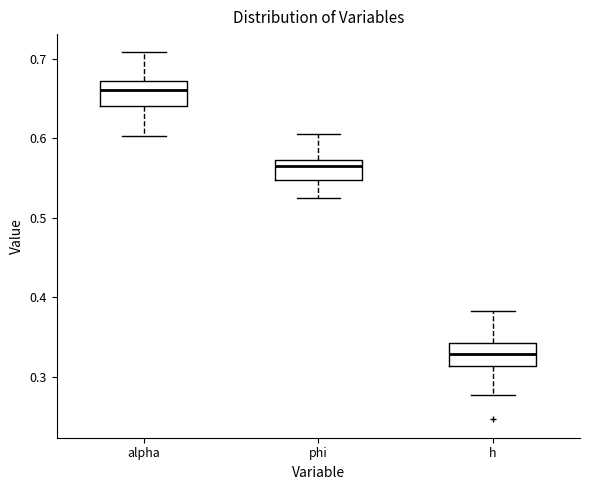

Reading left to right, read every box against the y-axis: the position of its median line, the range the box covers, and the ends of its whiskers. The values are not printed on the chart, so give them approximately, as read against the axis.

alpha: median 0.66, box 0.64 to 0.67, whiskers 0.60 to 0.71
phi: median 0.57 (just below the box's upper edge), box 0.55 to 0.57, whiskers 0.52 to 0.61
h: median 0.33, box 0.31 to 0.34, whiskers 0.28 to 0.38